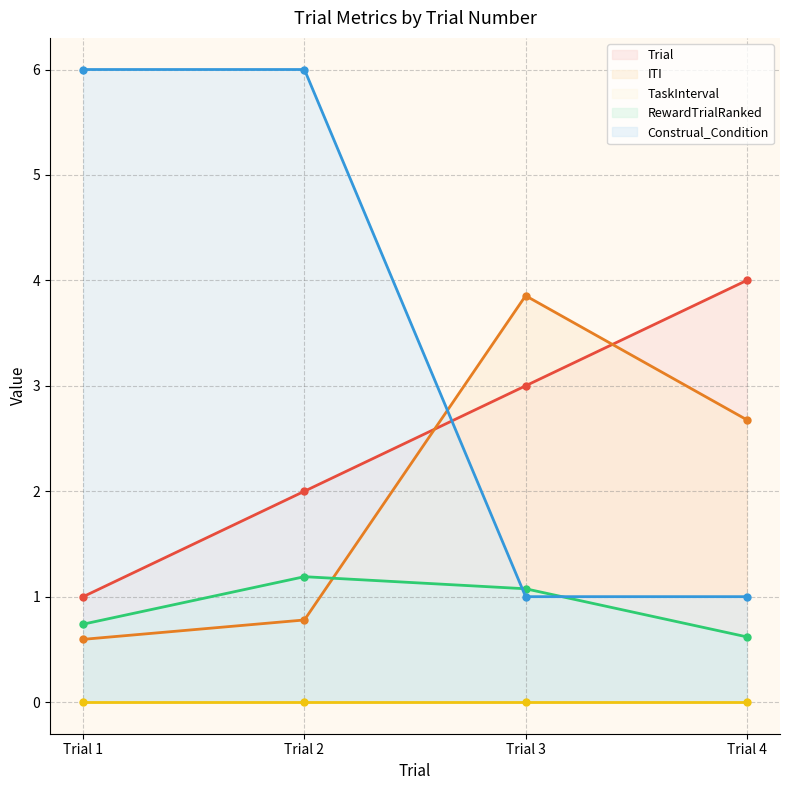

What is the sum of all ITI values?

7.9